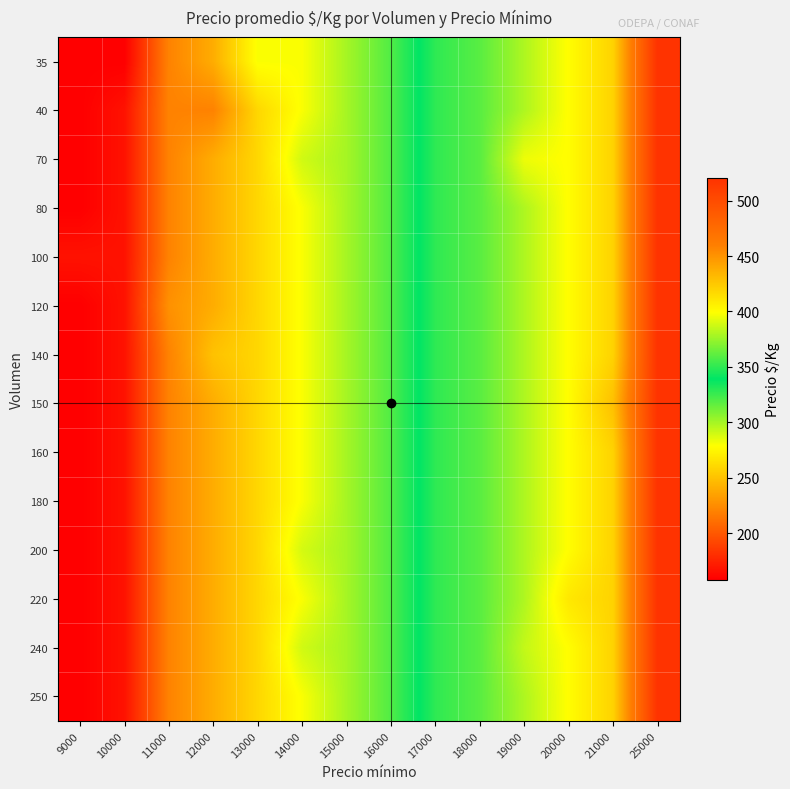

Reading left to right, what are all the values shown in this chart?

35: 9000=158	10000=158	11000=220	12000=240	13000=280	14000=280	15000=300	16000=320	17000=350	18000=360	19000=380	20000=400	21000=420	25000=520
40: 9000=158	10000=167	11000=220	12000=220	13000=260	14000=280	15000=300	16000=320	17000=350	18000=360	19000=380	20000=400	21000=420	25000=520
70: 9000=158	10000=167	11000=220	12000=240	13000=260	14000=290	15000=300	16000=320	17000=350	18000=360	19000=395	20000=400	21000=420	25000=520
80: 9000=158	10000=167	11000=220	12000=240	13000=260	14000=280	15000=300	16000=320	17000=350	18000=360	19000=380	20000=400	21000=420	25000=520
100: 9000=167	10000=167	11000=220	12000=240	13000=260	14000=280	15000=300	16000=320	17000=350	18000=360	19000=380	20000=400	21000=420	25000=520
120: 9000=158	10000=167	11000=227	12000=240	13000=260	14000=280	15000=300	16000=320	17000=350	18000=360	19000=380	20000=400	21000=420	25000=520
140: 9000=158	10000=167	11000=220	12000=250	13000=260	14000=280	15000=300	16000=320	17000=350	18000=360	19000=380	20000=400	21000=420	25000=520
150: 9000=158	10000=167	11000=220	12000=240	13000=260	14000=280	15000=300	16000=320	17000=350	18000=360	19000=380	20000=400	21000=429	25000=520
160: 9000=158	10000=167	11000=220	12000=240	13000=260	14000=280	15000=300	16000=320	17000=350	18000=360	19000=380	20000=400	21000=420	25000=520
180: 9000=158	10000=167	11000=220	12000=240	13000=260	14000=280	15000=300	16000=320	17000=350	18000=360	19000=380	20000=400	21000=420	25000=520
200: 9000=158	10000=167	11000=220	12000=240	13000=260	14000=289	15000=300	16000=320	17000=350	18000=360	19000=380	20000=400	21000=420	25000=520
220: 9000=158	10000=167	11000=220	12000=240	13000=260	14000=280	15000=300	16000=320	17000=350	18000=360	19000=380	20000=410	21000=420	25000=520
240: 9000=158	10000=167	11000=220	12000=240	13000=260	14000=290	15000=300	16000=320	17000=350	18000=360	19000=385	20000=400	21000=420	25000=520
250: 9000=158	10000=167	11000=220	12000=240	13000=260	14000=280	15000=300	16000=320	17000=350	18000=360	19000=380	20000=400	21000=420	25000=520